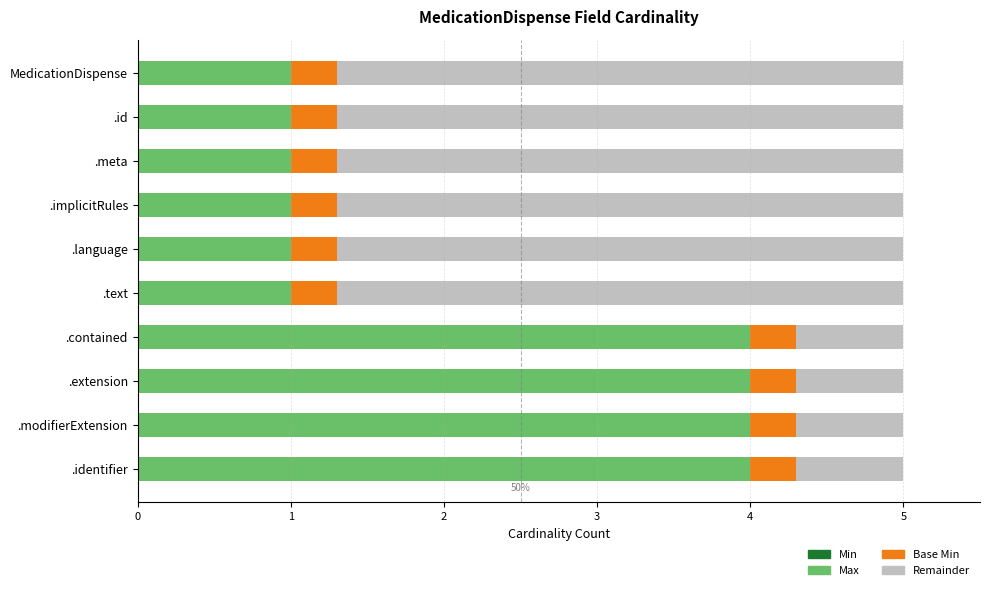

The value of Max at .text is 0.2. True or false?

False